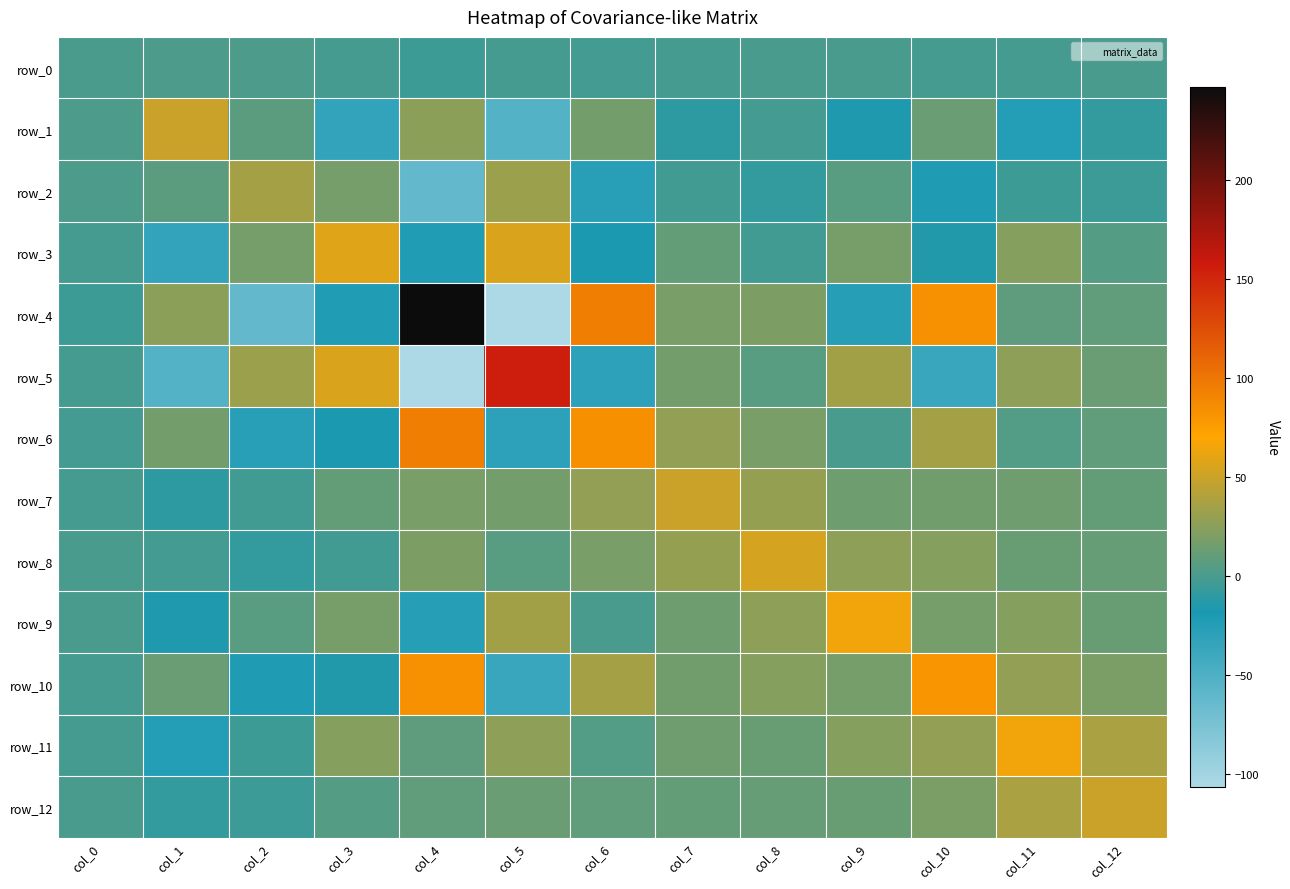

Is the value of row_0 at col_12 greater than the value of row_8 at col_2?

Yes